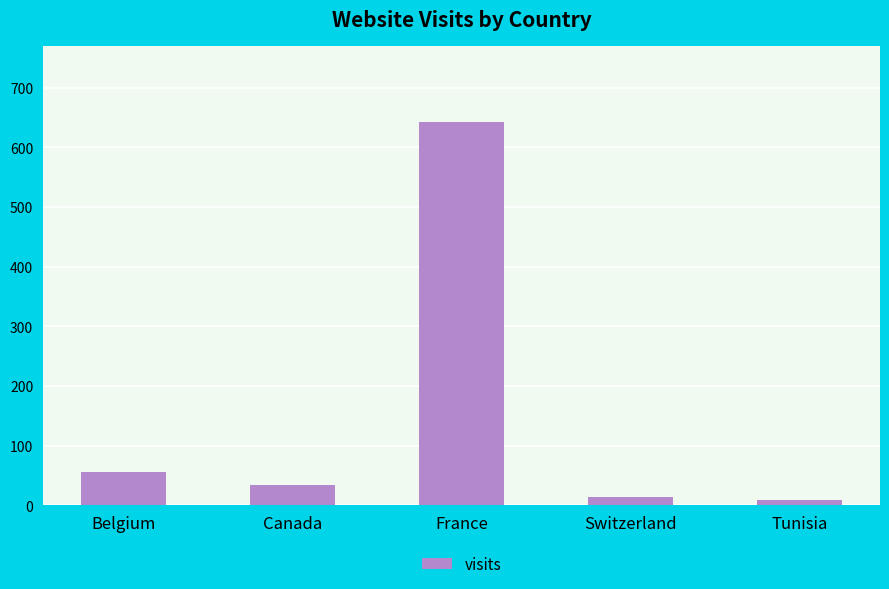

Which label corresponds to the largest value in the chart?

France